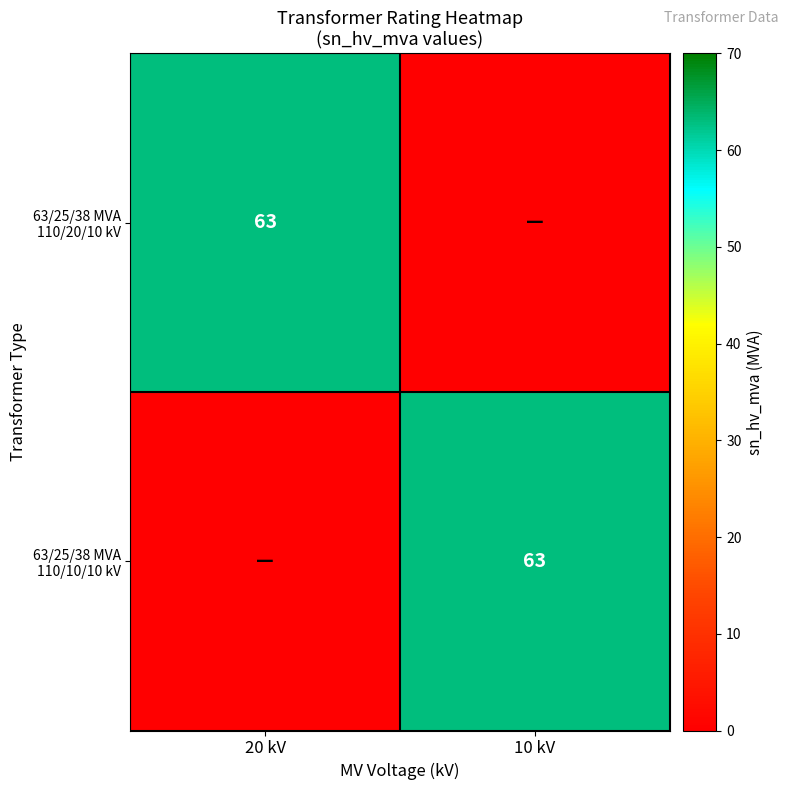

Which series has the largest total across all categories?

63/25/38 MVA 110/20/10 kV